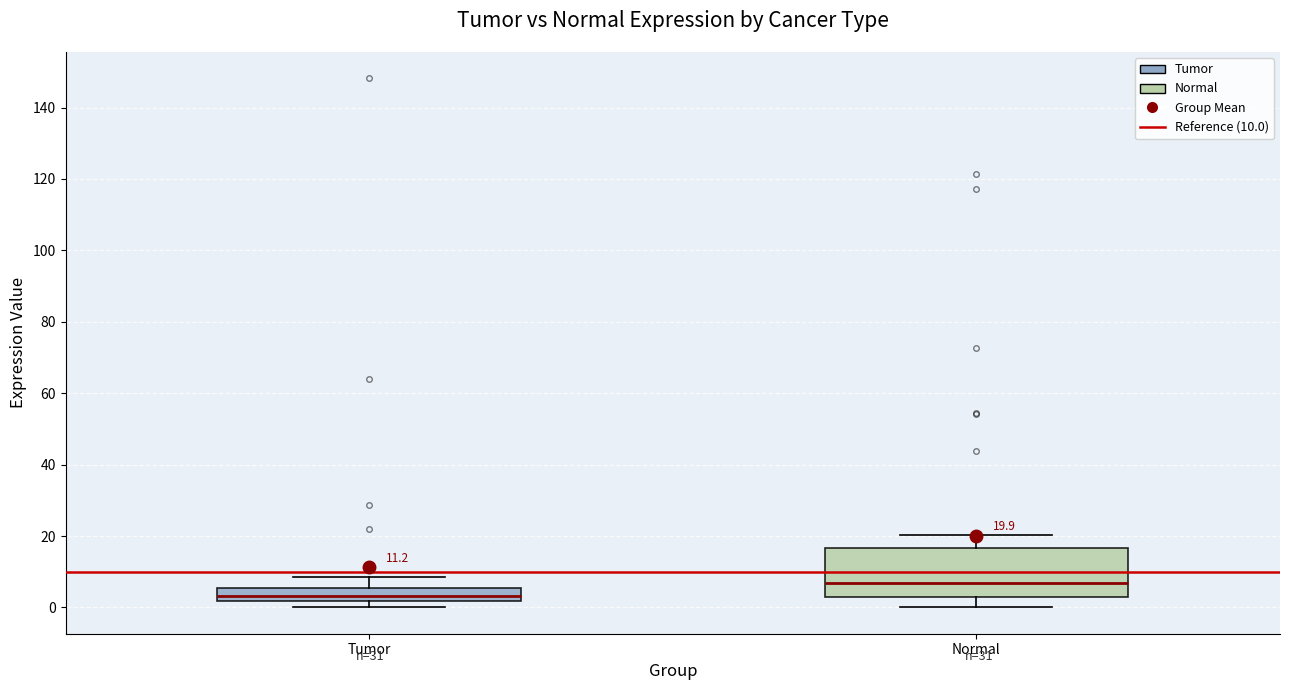

Which box's median line is the lowest?

Tumor